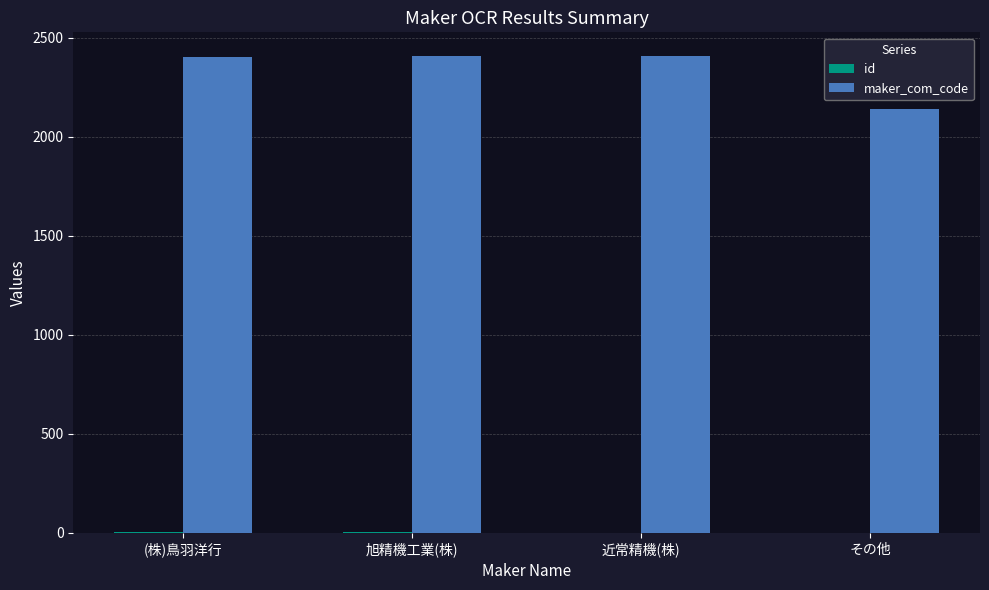

What is the sum of all maker_com_code values?

9359